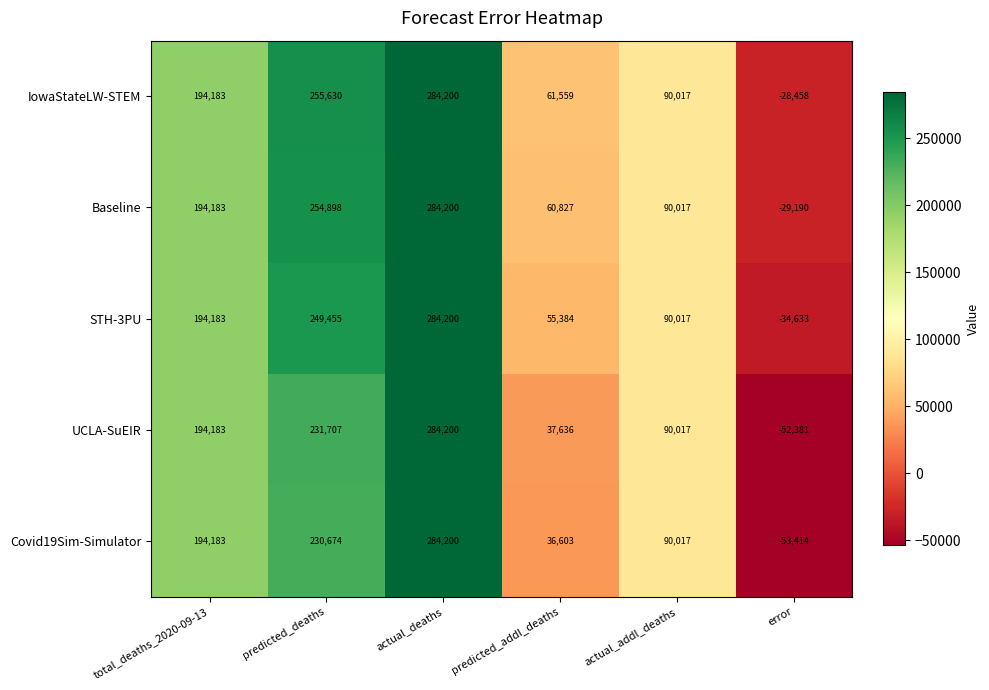

What is the average value of the UCLA-SuEIR series?

130894